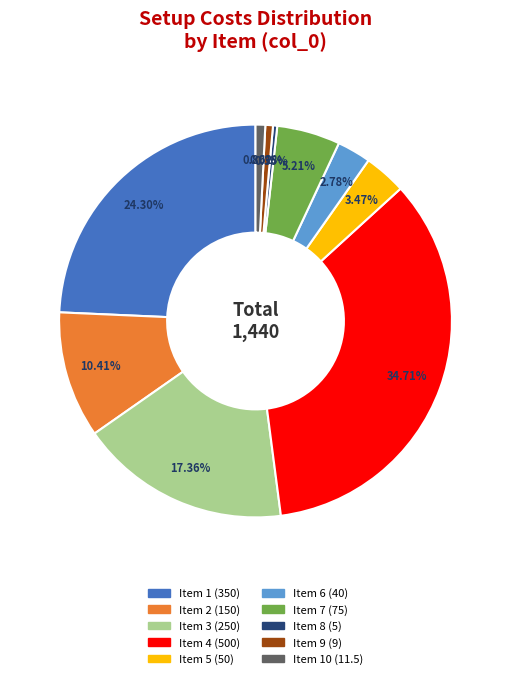

Count the number of slices in the pie.

10